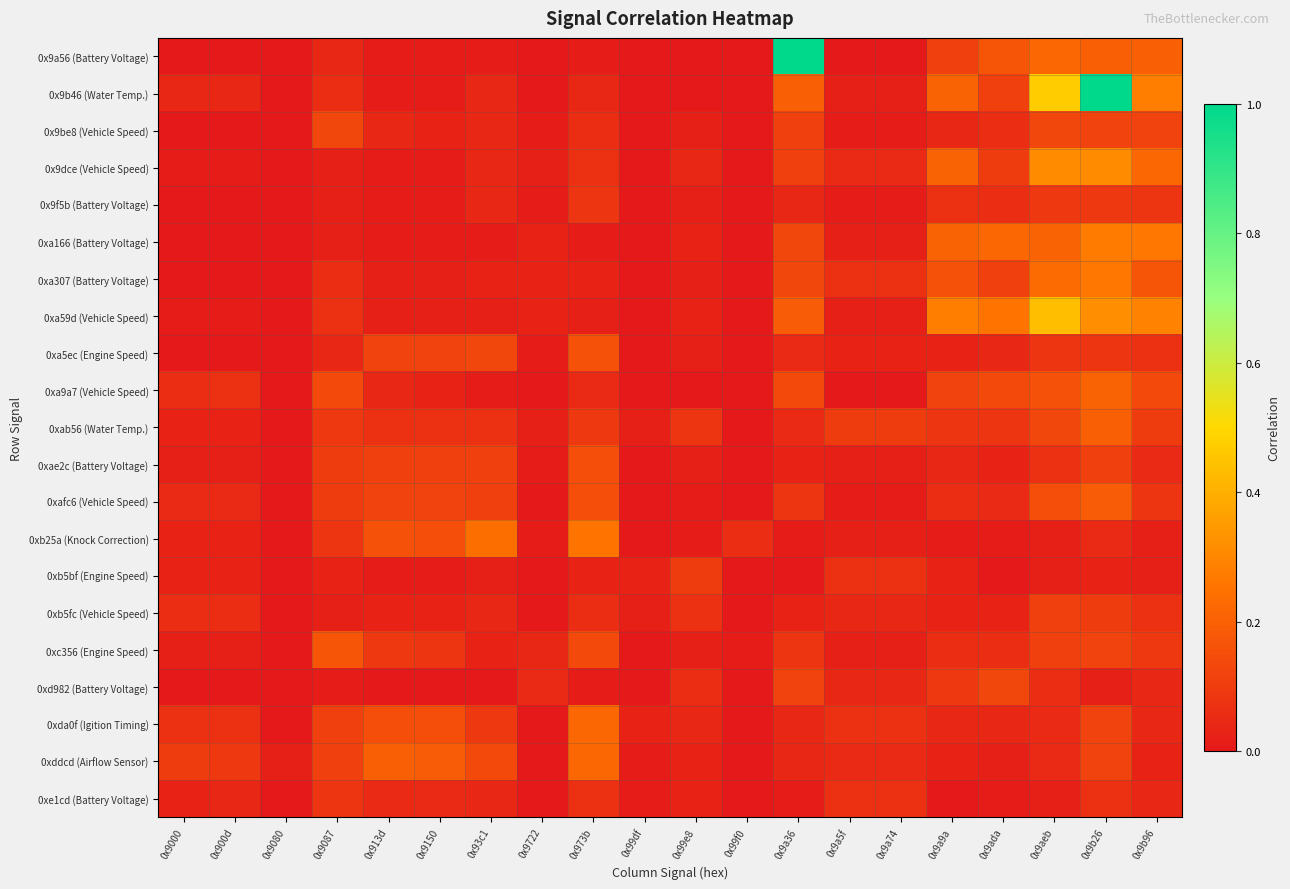

Between 0x9080 and 0x9b96, which series saw the biggest shift?

0xa59d (Vehicle Speed)